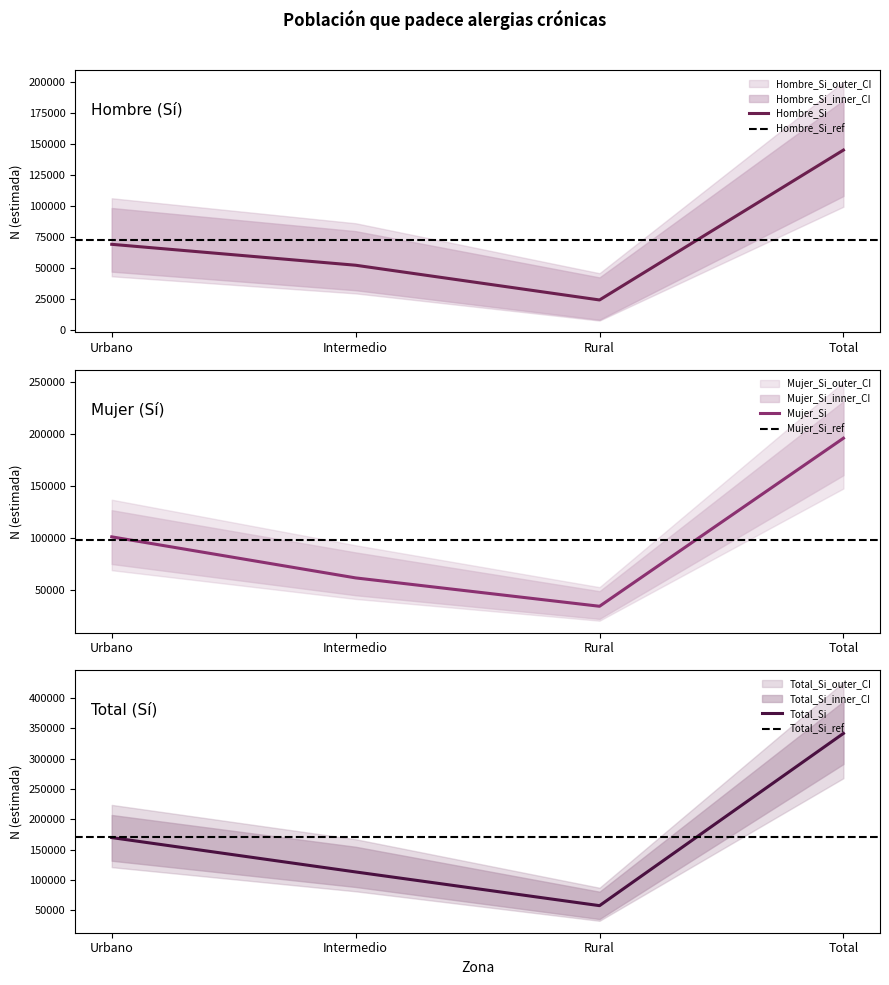

What is the average value of the Hombre_Si series?

72620